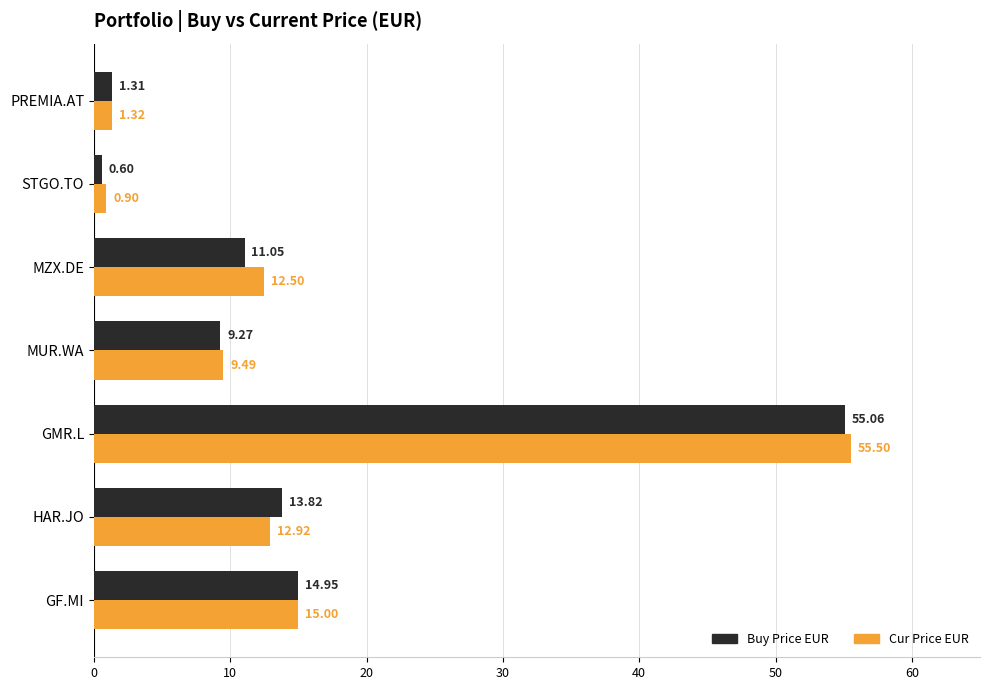

At which category is the sum across all series the highest?

GMR.L